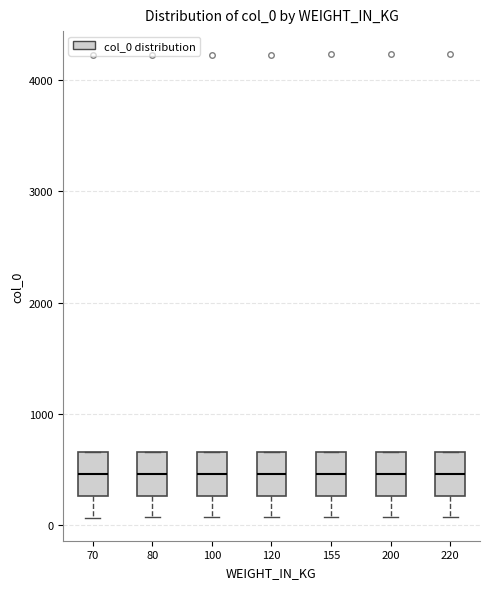

Where is the upper edge of the box at x = 70 on the y-axis? The values are not printed on the chart, so give them approximately, as read against the axis.

700